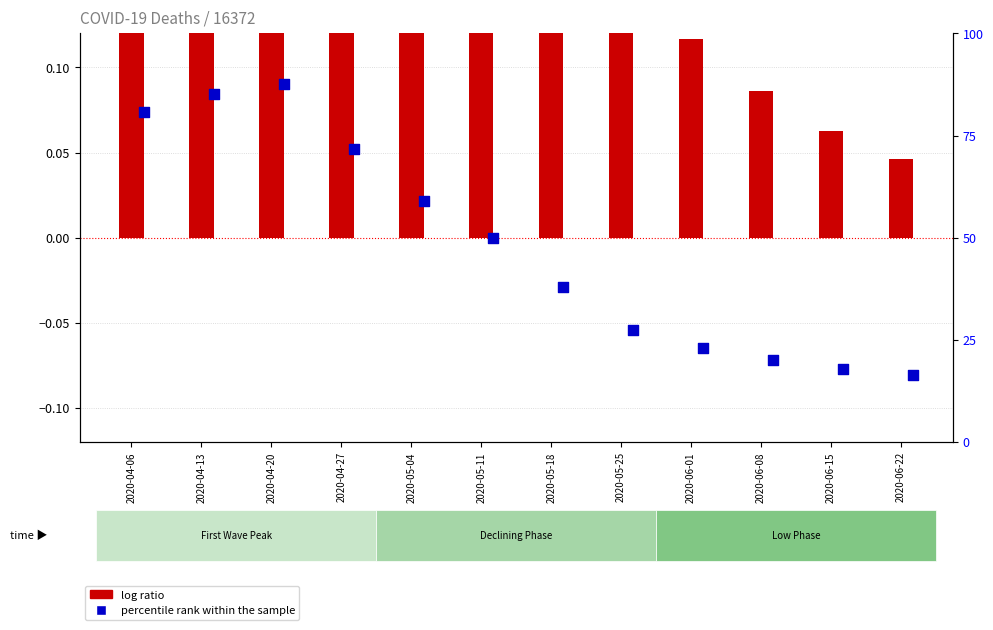

Which series contains the highest Y value?

log ratio